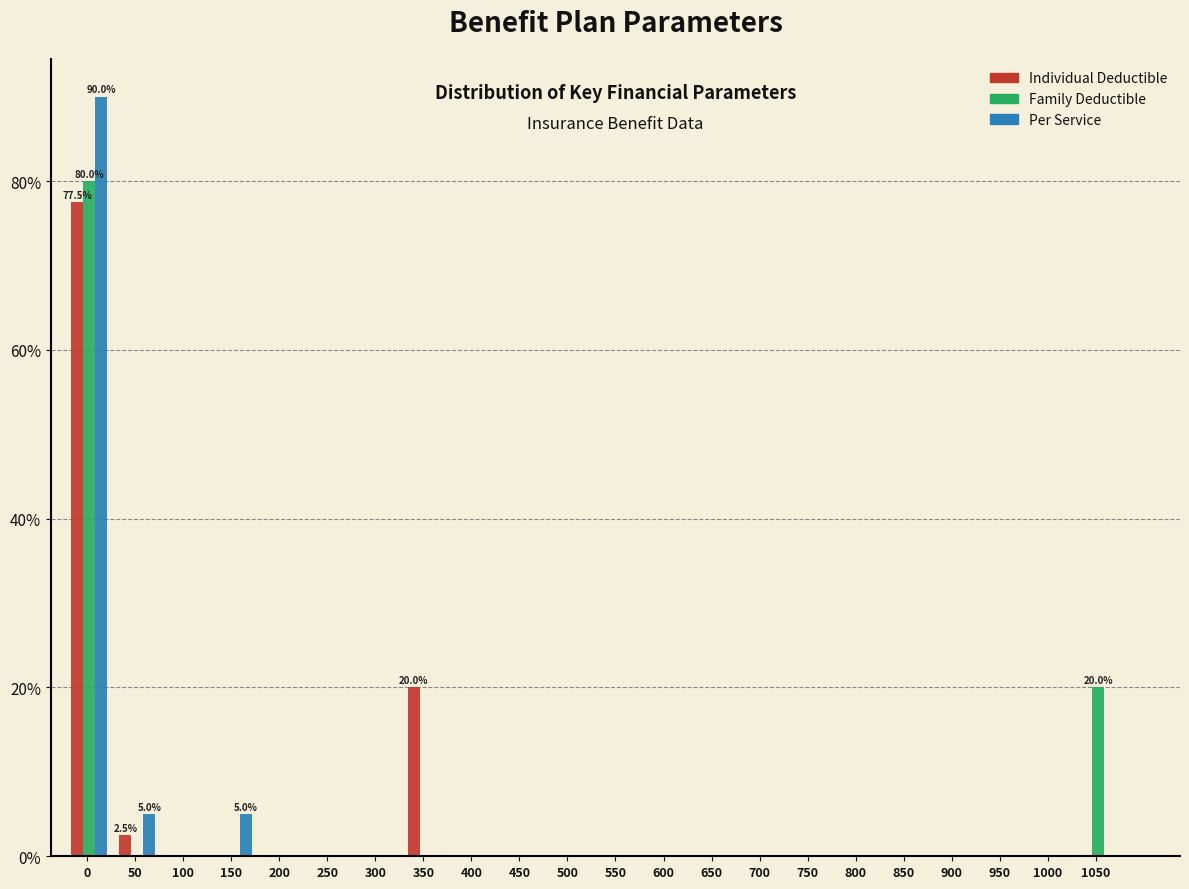

What is the total value across all series at 1050?

20.0